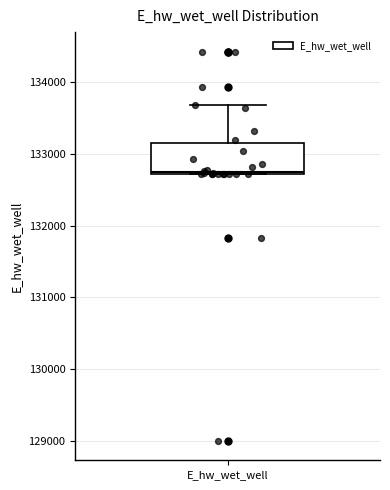

Read this box plot against the y-axis: the position of the median line, the range covered by the box, and the ends of both whiskers. The values are not printed on the chart, so give them approximately, as read against the axis.

median 132700 (just above the box's lower edge), box 132700 to 133200, whiskers 132700 to 133700